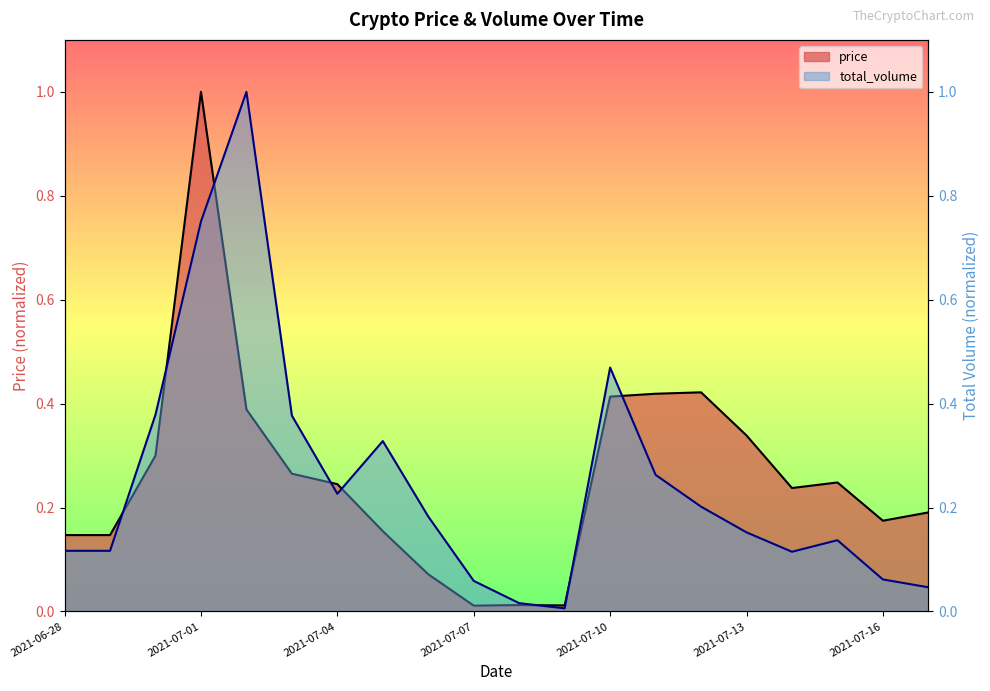

Between 2021-07-12 and 2021-07-14, which is larger?

2021-07-12